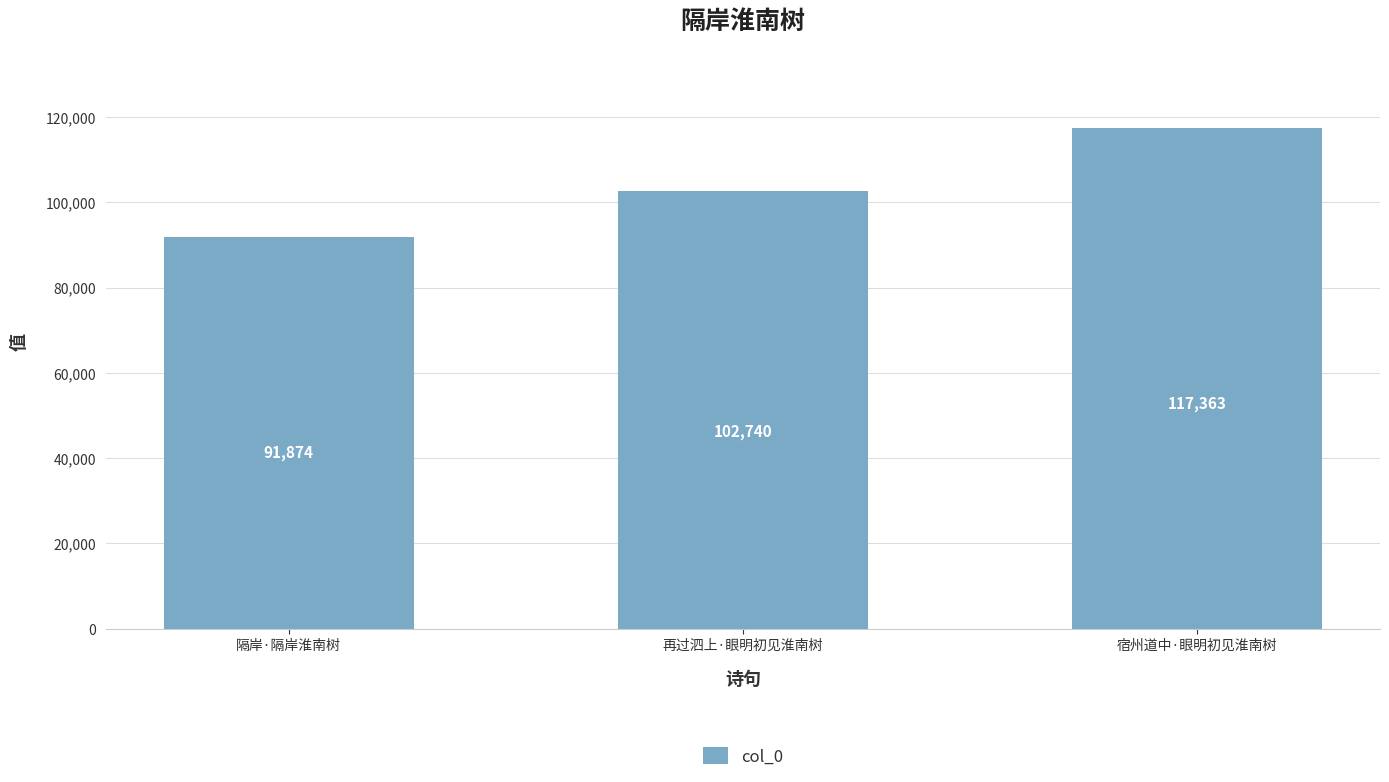

What is the minimum value shown in the chart?

91874